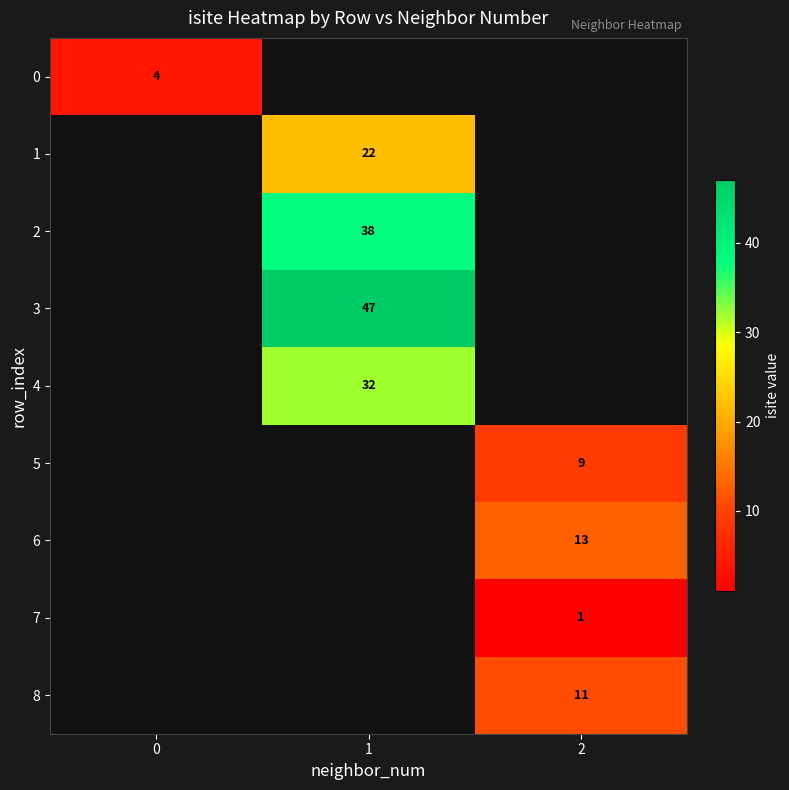

True or false: 0 has a value of 2 at 0.

False